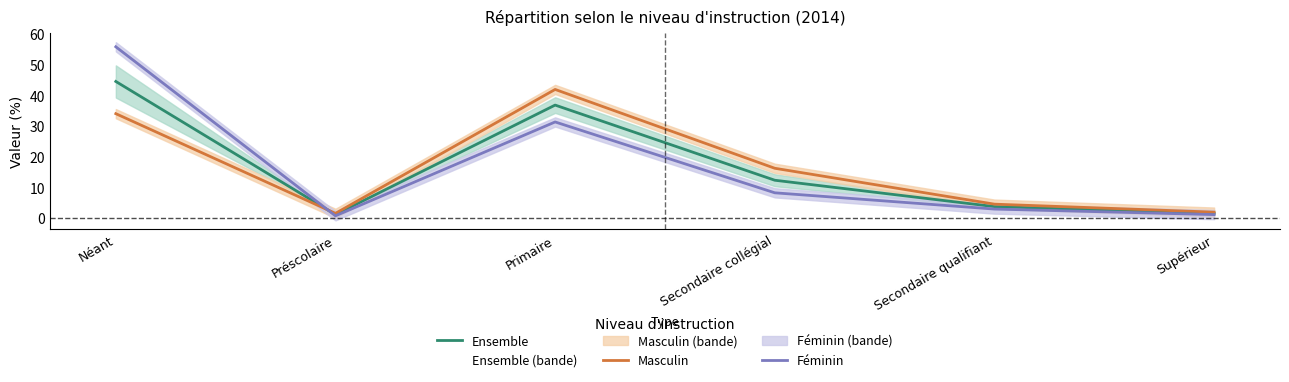

Is this an area chart (filled region under the line)?

No